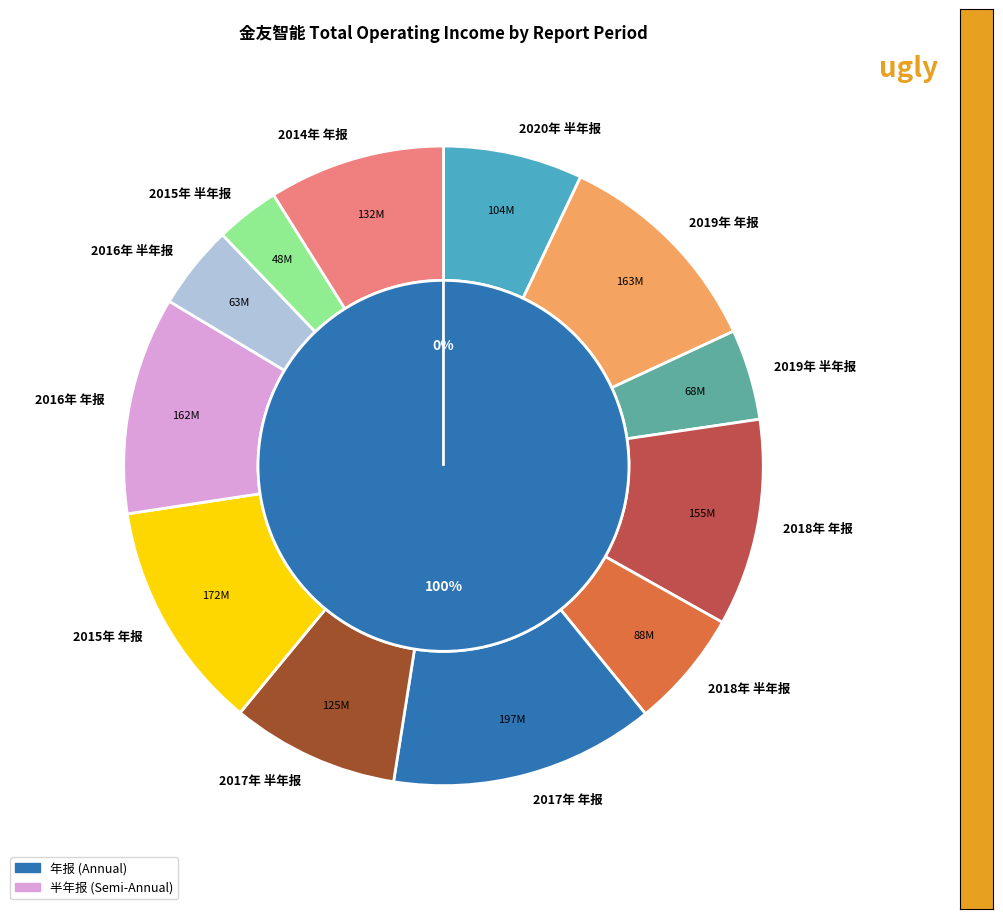

What portion of the pie excludes 2018年 年报?

89.5%